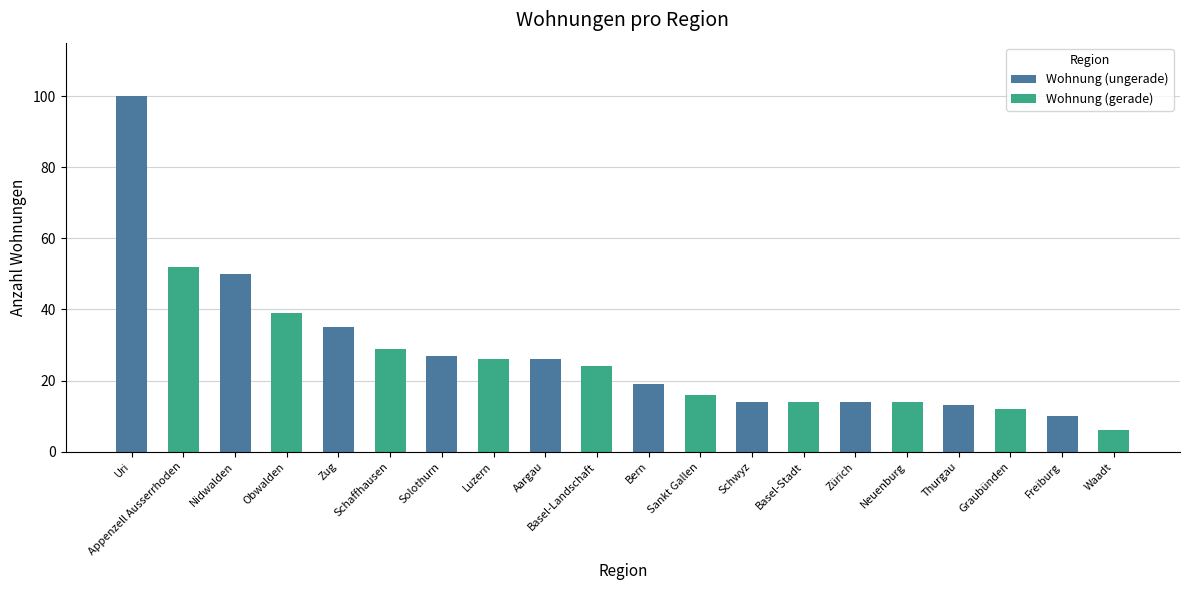

What is the average value?

27